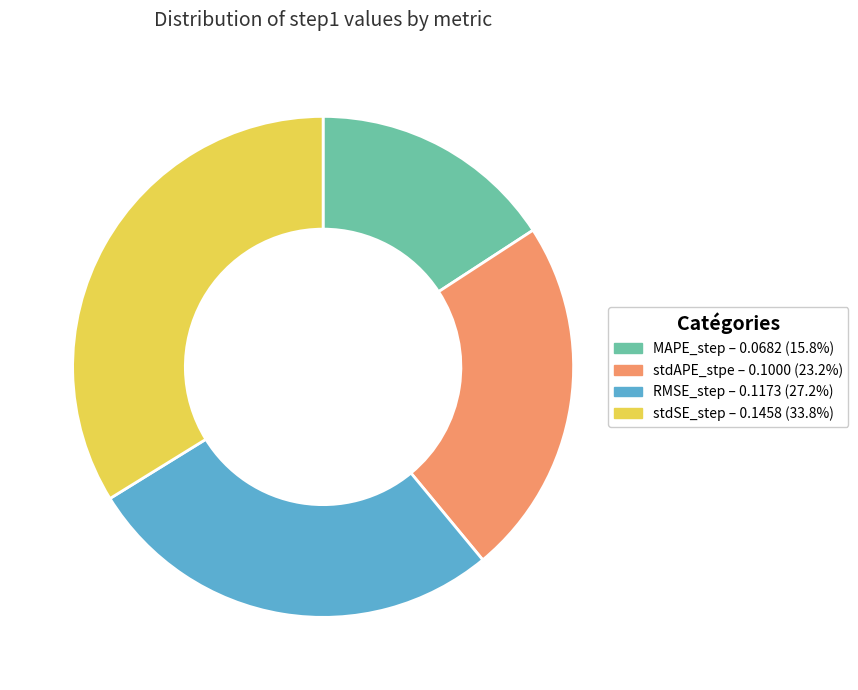

The stdSE_step slice represents 34% of the pie. True or false?

True